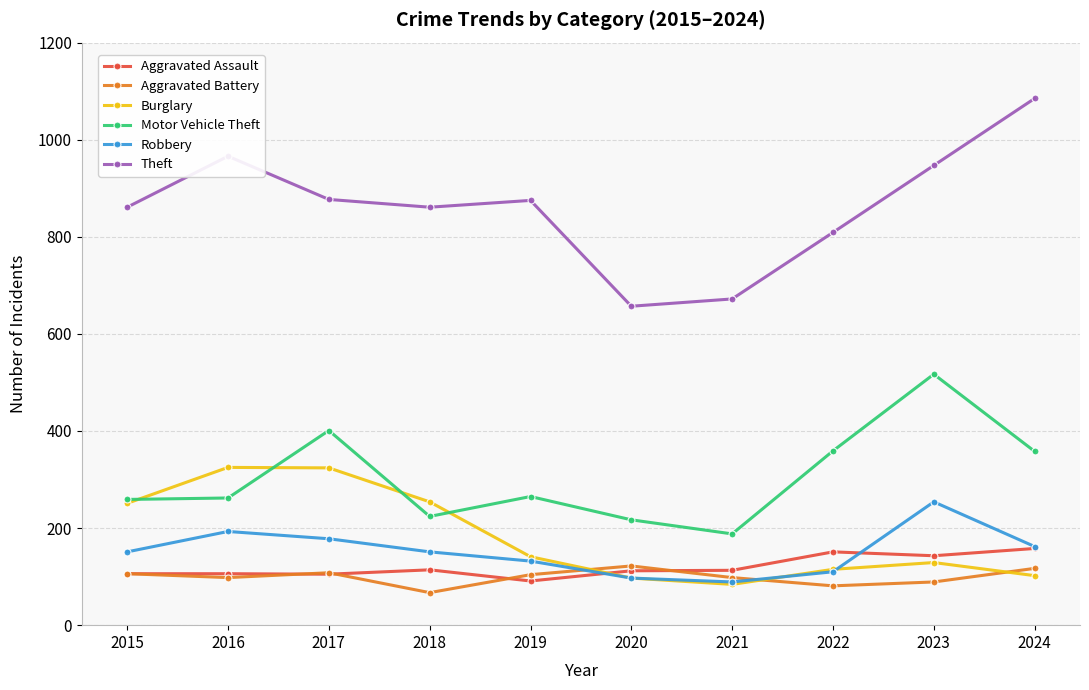

Where is the first local minimum for Theft?

2018